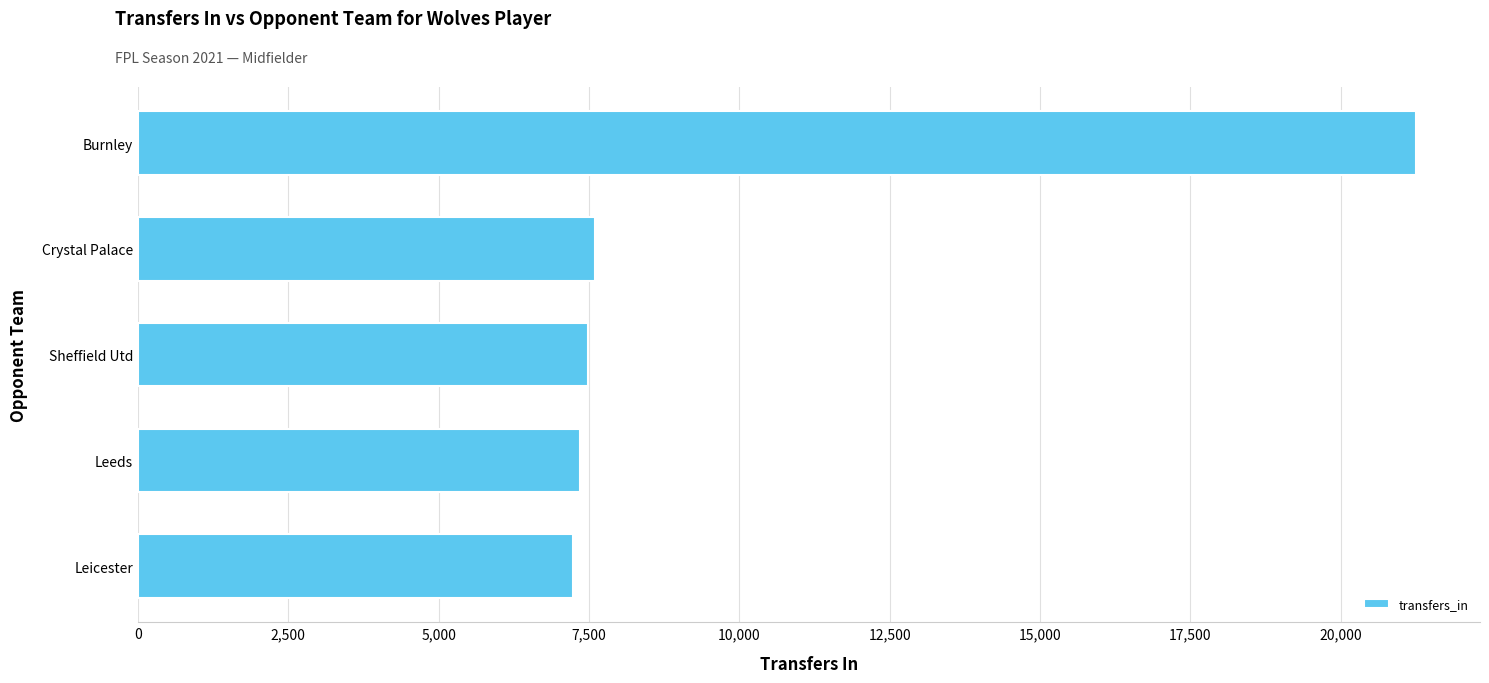

True or false: the data shows 29479 at Burnley.

False